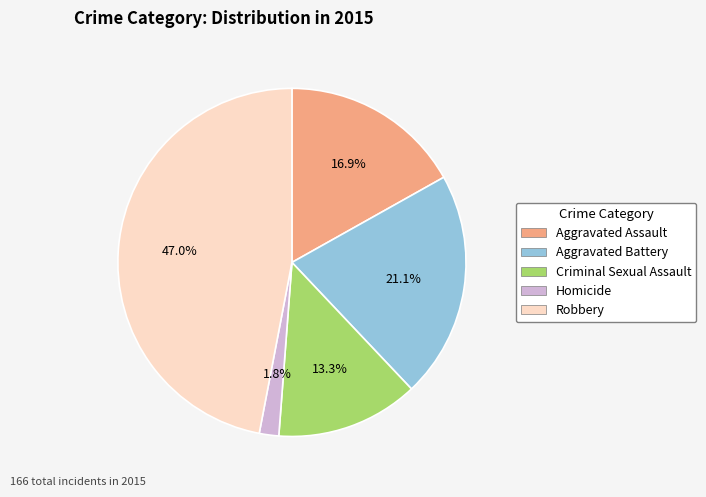

Does Aggravated Battery represent more than half of the total?

No